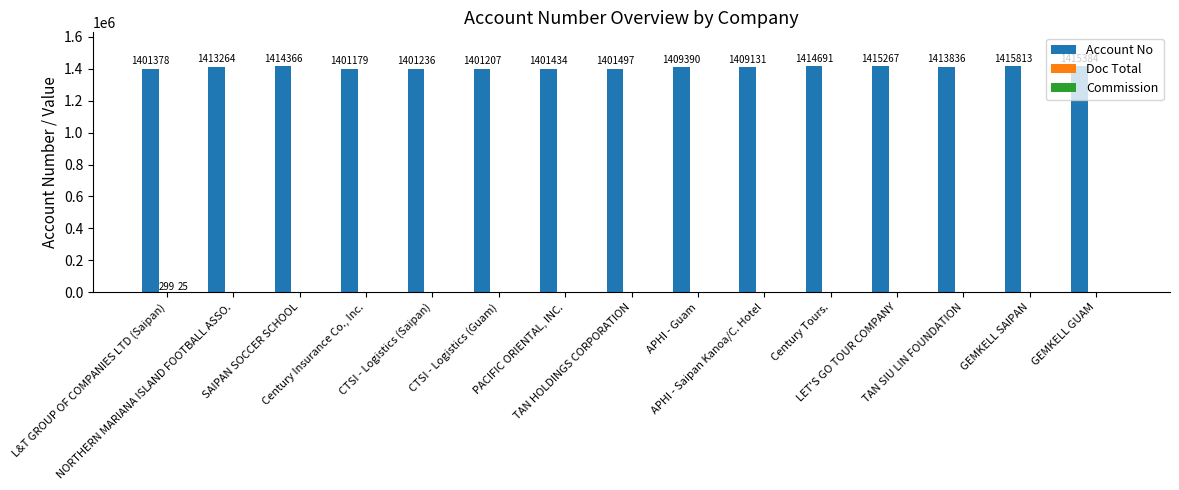

What is the total value across all series at CTSI - Logistics (Saipan)?

1401236